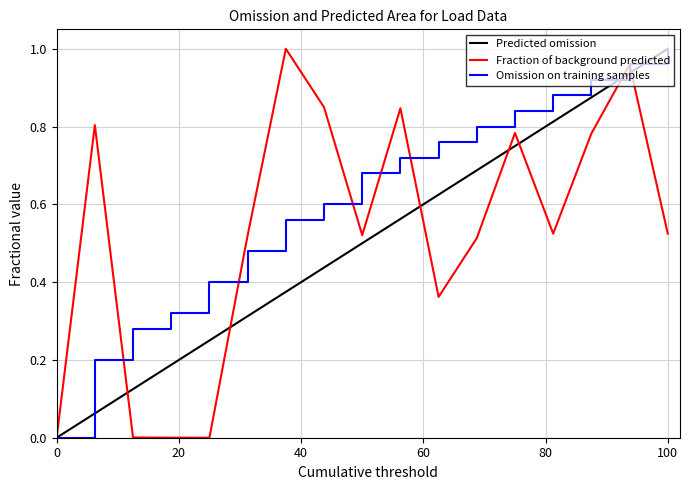

True or false: bus_normalized has more than 0 points higher than both neighbors.

False